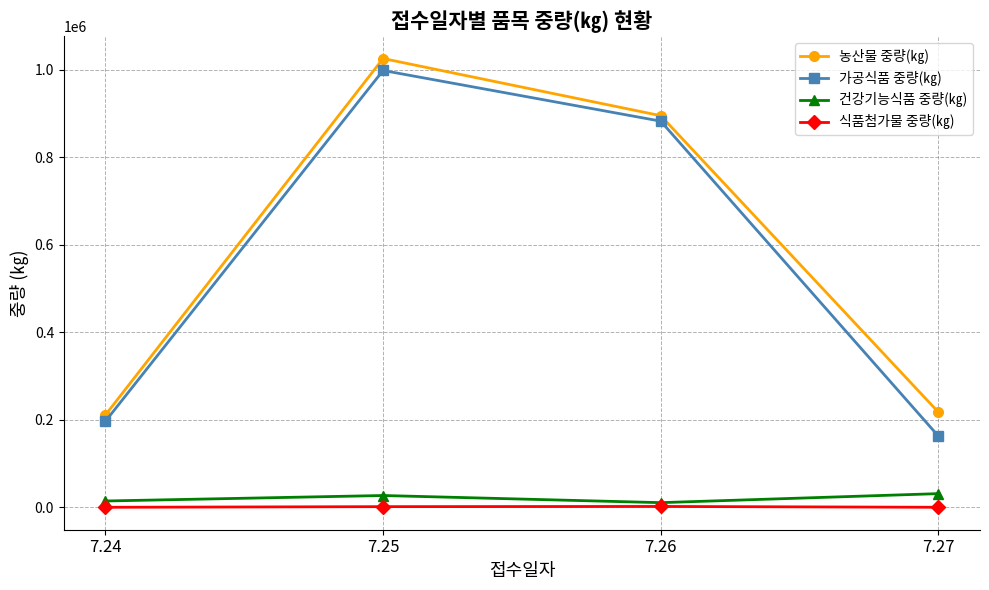

What are all the series names shown in the legend?

농산물 중량(㎏), 가공식품 중량(㎏), 건강기능식품 중량(㎏), 식품첨가물 중량(㎏)